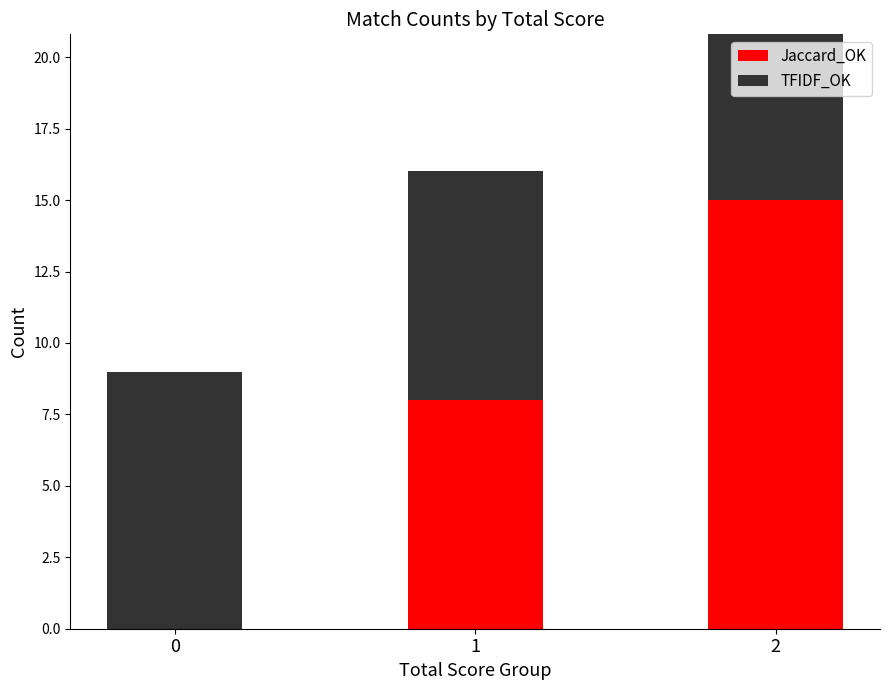

How many values in Jaccard_OK are above zero?

2